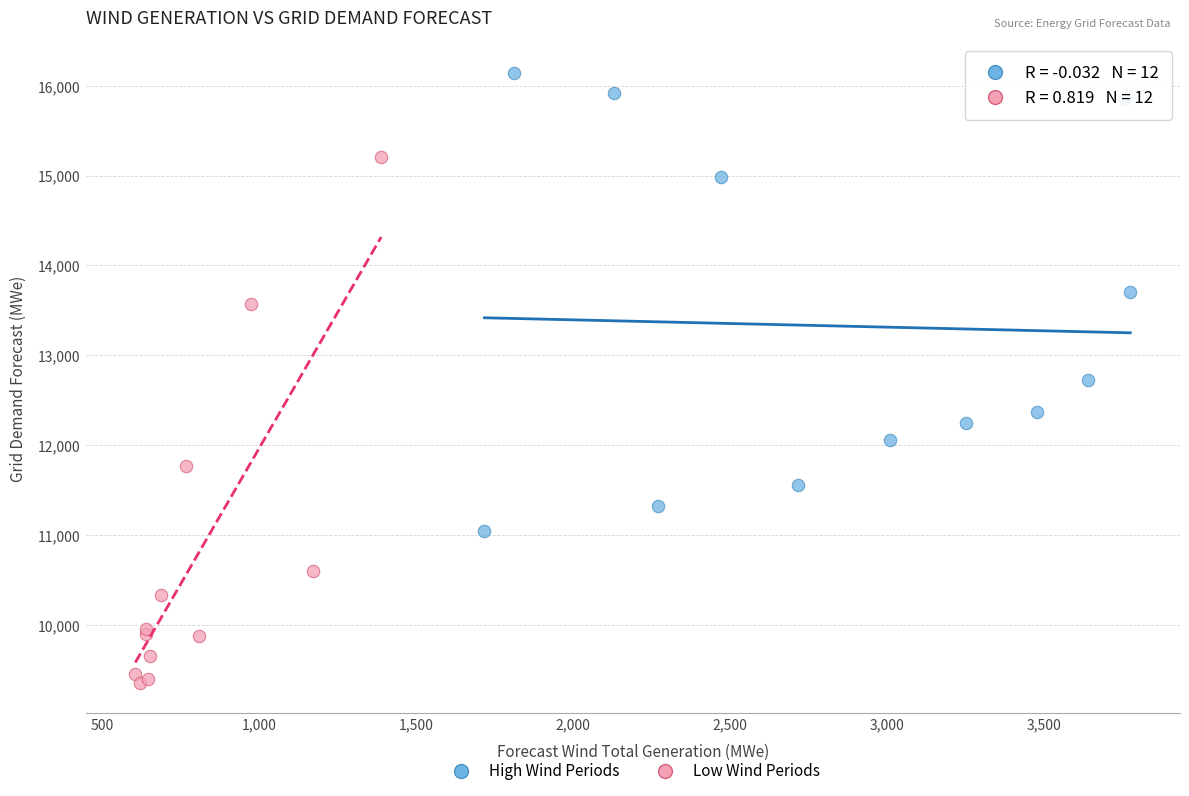

Which series has the largest Y range (max minus min)?

Low Wind Periods